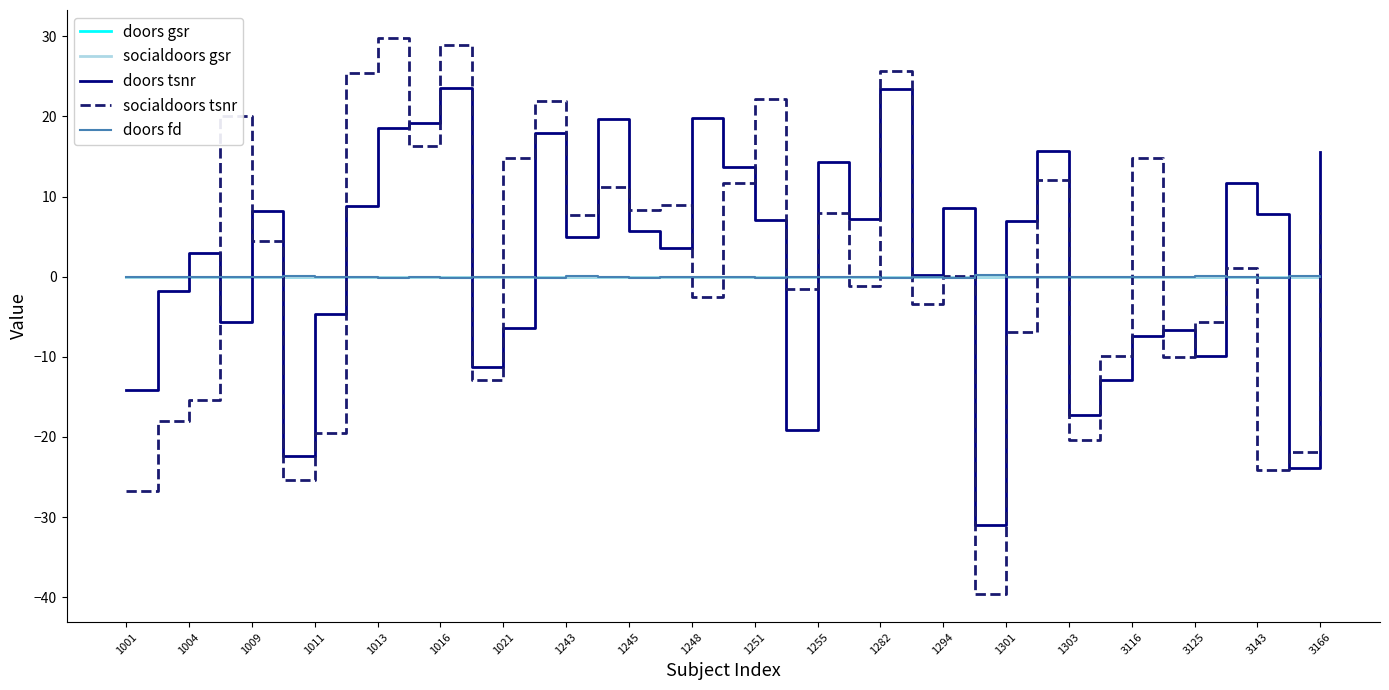

Which series has the largest range (max minus min)?

socialdoors tsnr